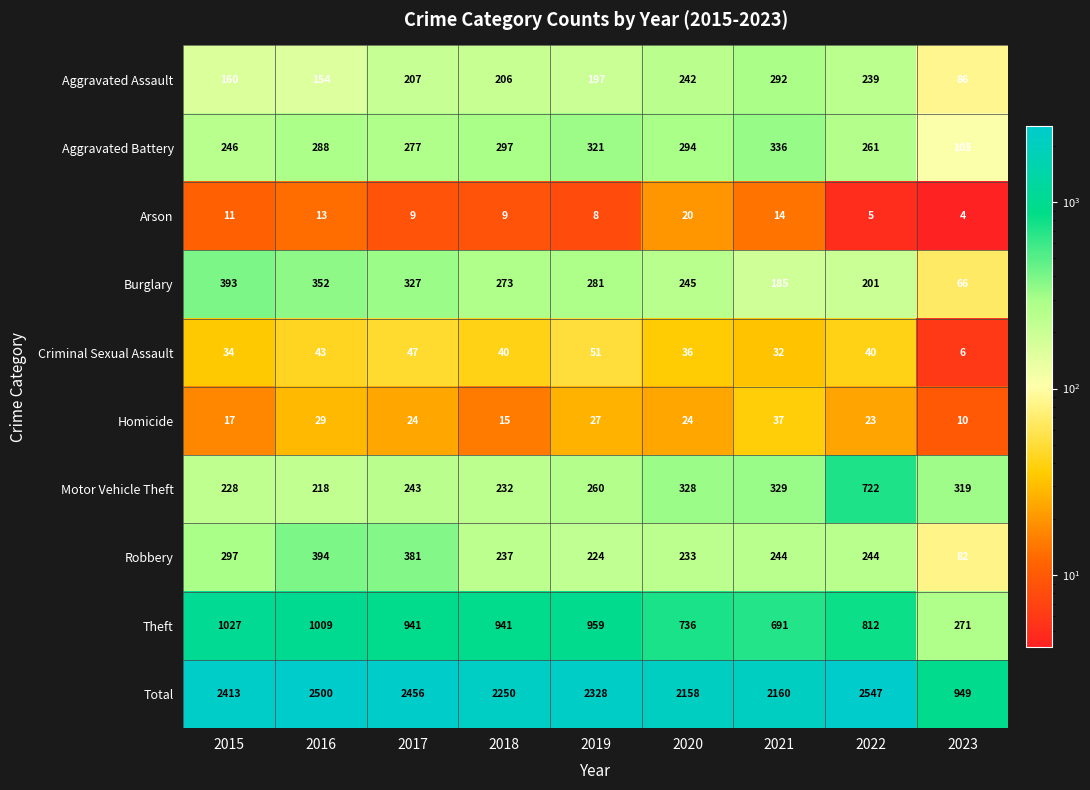

Is it true that Homicide equals 24 at 2017?

True